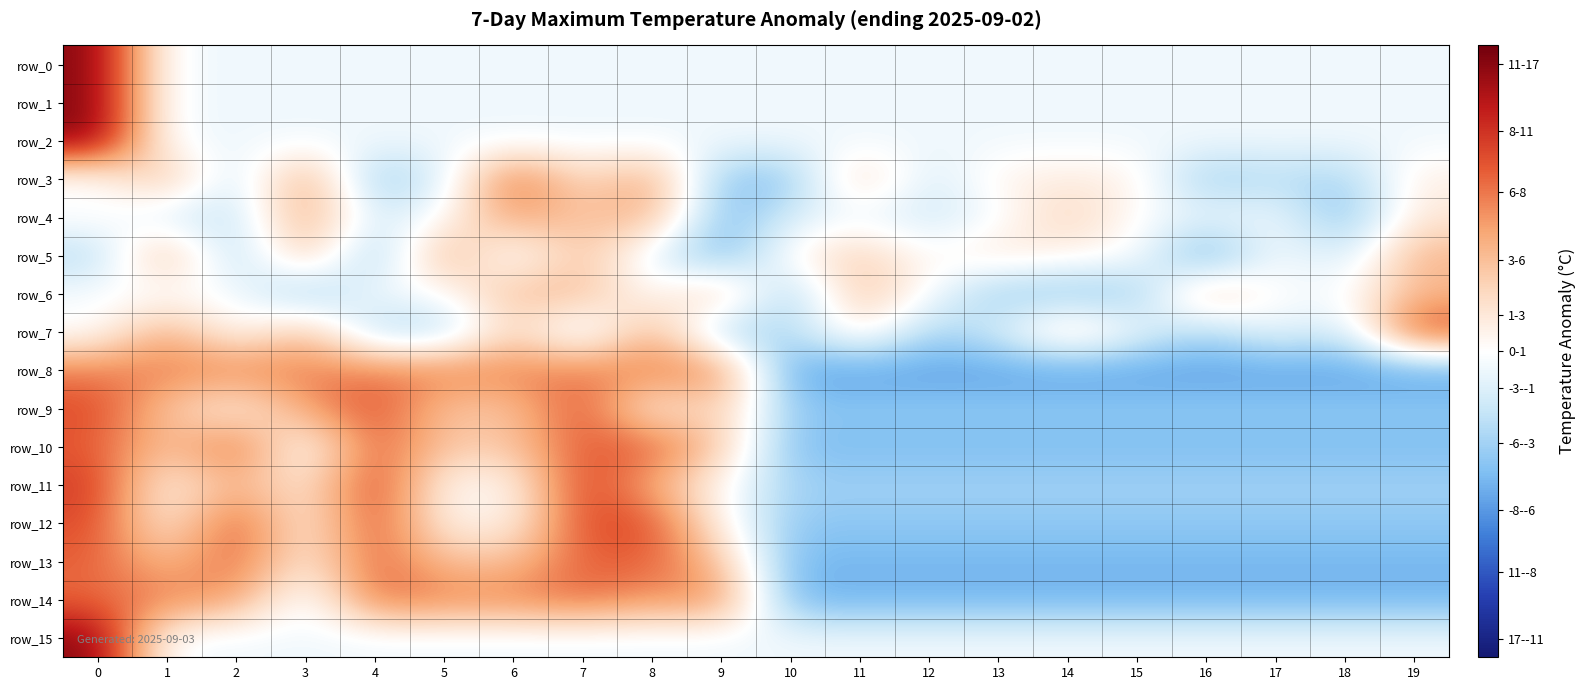

True or false: row_11 has a value of 0.0 at 5.

False